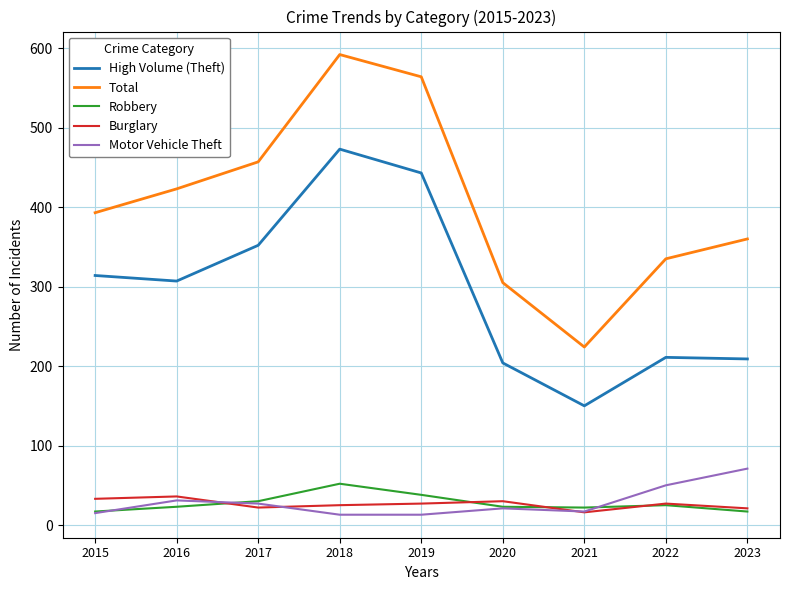

Which category has the lowest value in the High Volume (Theft) series?

2021